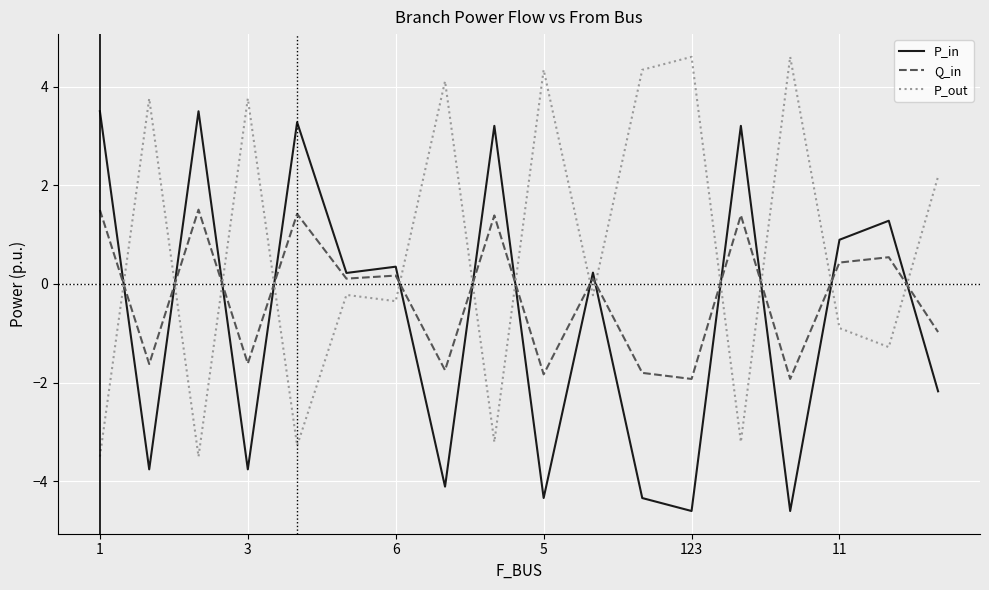

Rank the series by their average value, from highest to lowest.

P_out, Q_in, P_in